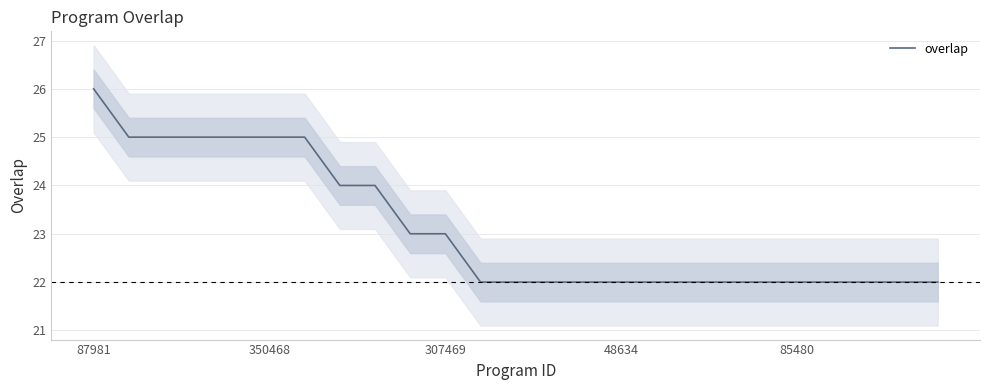

True or false: overlap has a value of 22 at 48634.

True